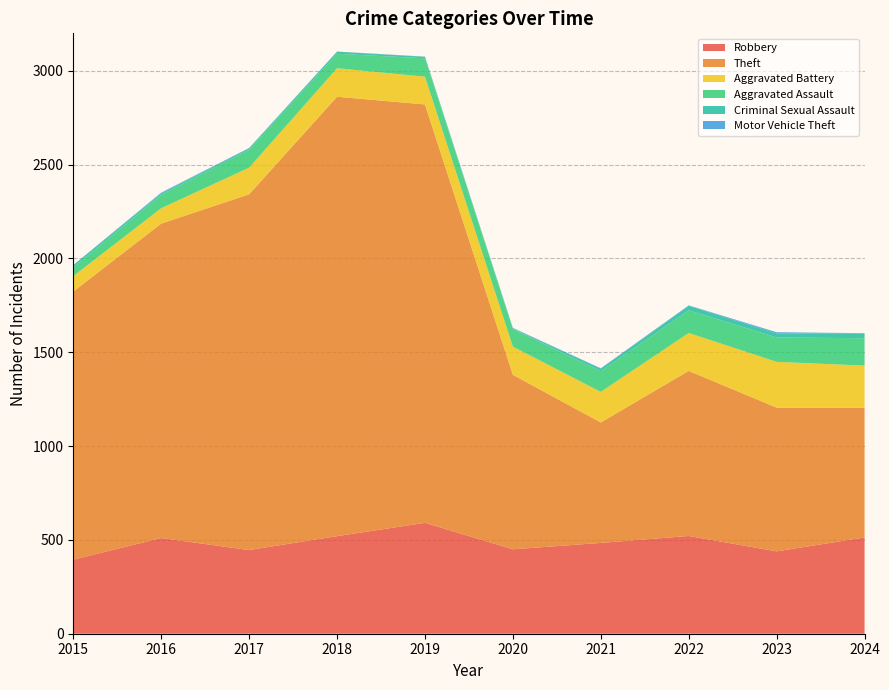

Reading left to right, transcribe all the data shown in this chart.

Robbery: 2015=395	2016=510	2017=446	2018=520	2019=591	2020=450	2021=484	2022=521	2023=439	2024=513
Theft: 2015=1429	2016=1676	2017=1896	2018=2342	2019=2230	2020=930	2021=642	2022=880	2023=766	2024=692
Aggravated Battery: 2015=82	2016=82	2017=142	2018=152	2019=148	2020=150	2021=163	2022=202	2023=244	2024=224
Aggravated Assault: 2015=46	2016=71	2017=95	2018=77	2019=98	2020=94	2021=110	2022=121	2023=130	2024=146
Criminal Sexual Assault: 2015=12	2016=8	2017=8	2018=11	2019=8	2020=3	2021=14	2022=24	2023=22	2024=24
Motor Vehicle Theft: 2015=1	2016=4	2017=2	2018=1	2019=1	2020=3	2021=2	2022=2	2023=6	2024=3